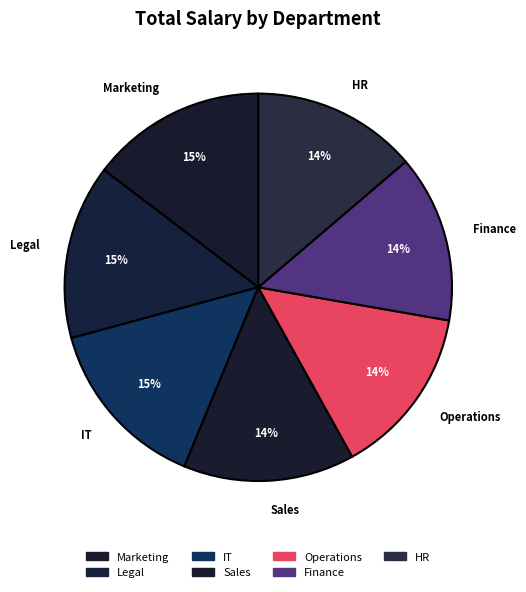

True or false: Marketing accounts for 1% of the total.

False